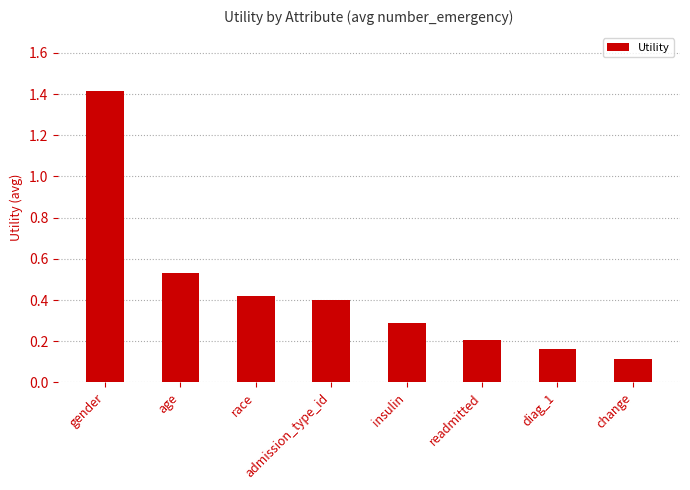

Count the number of categories in the chart.

8